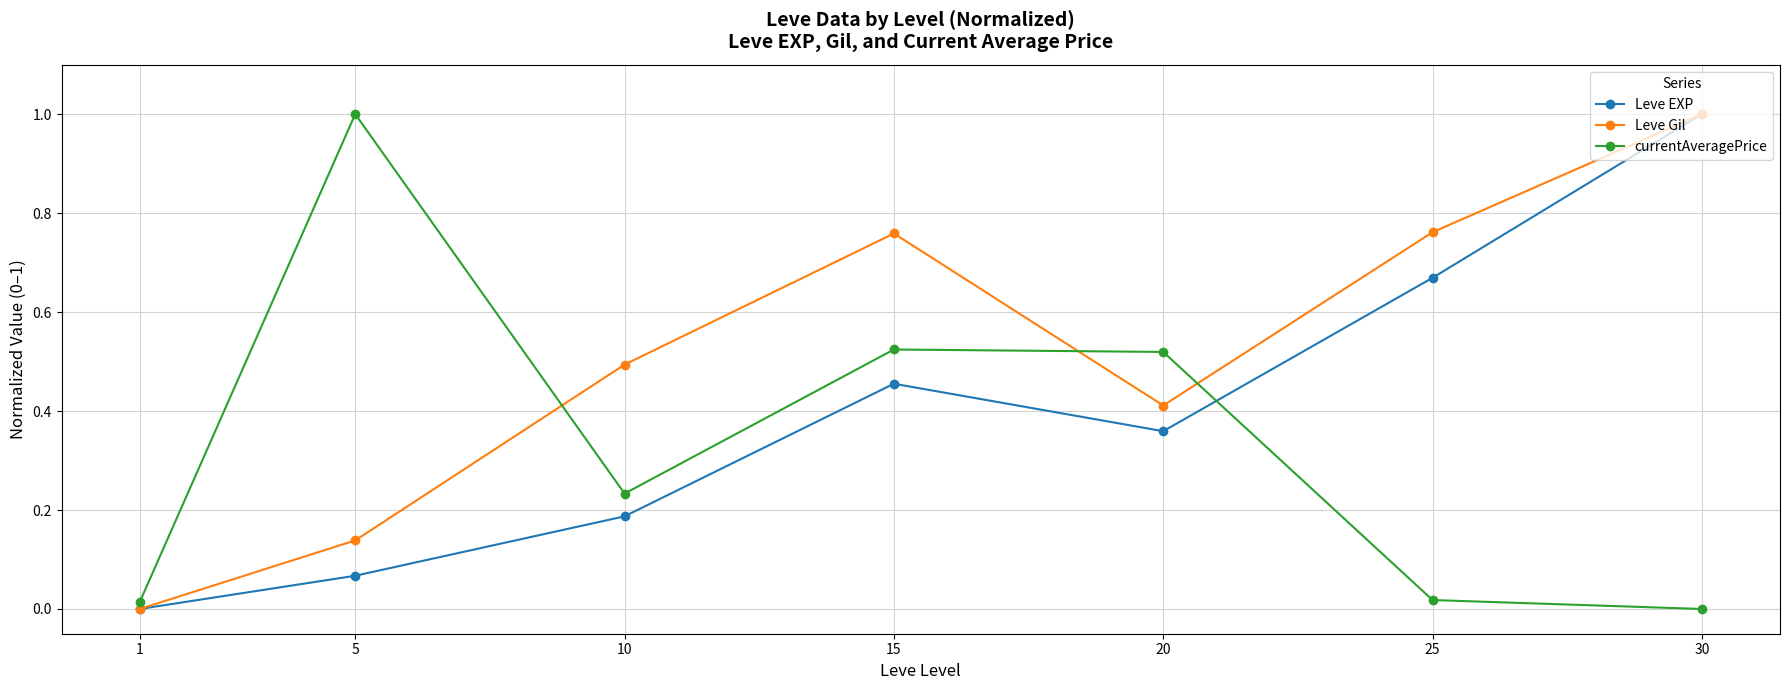

At which category does currentAveragePrice reach its first local peak?

5